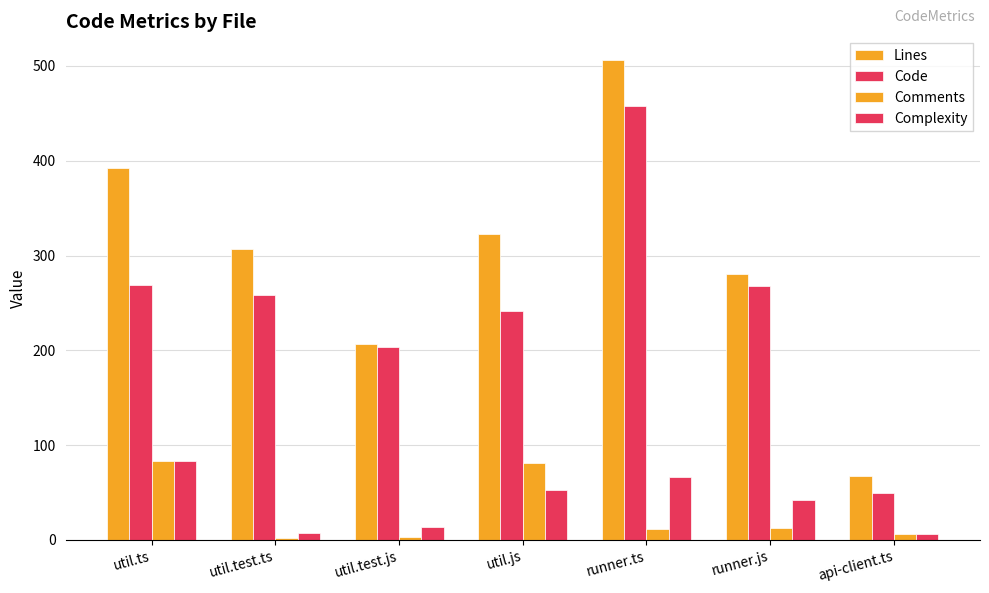

How many series are shown in this chart?

4